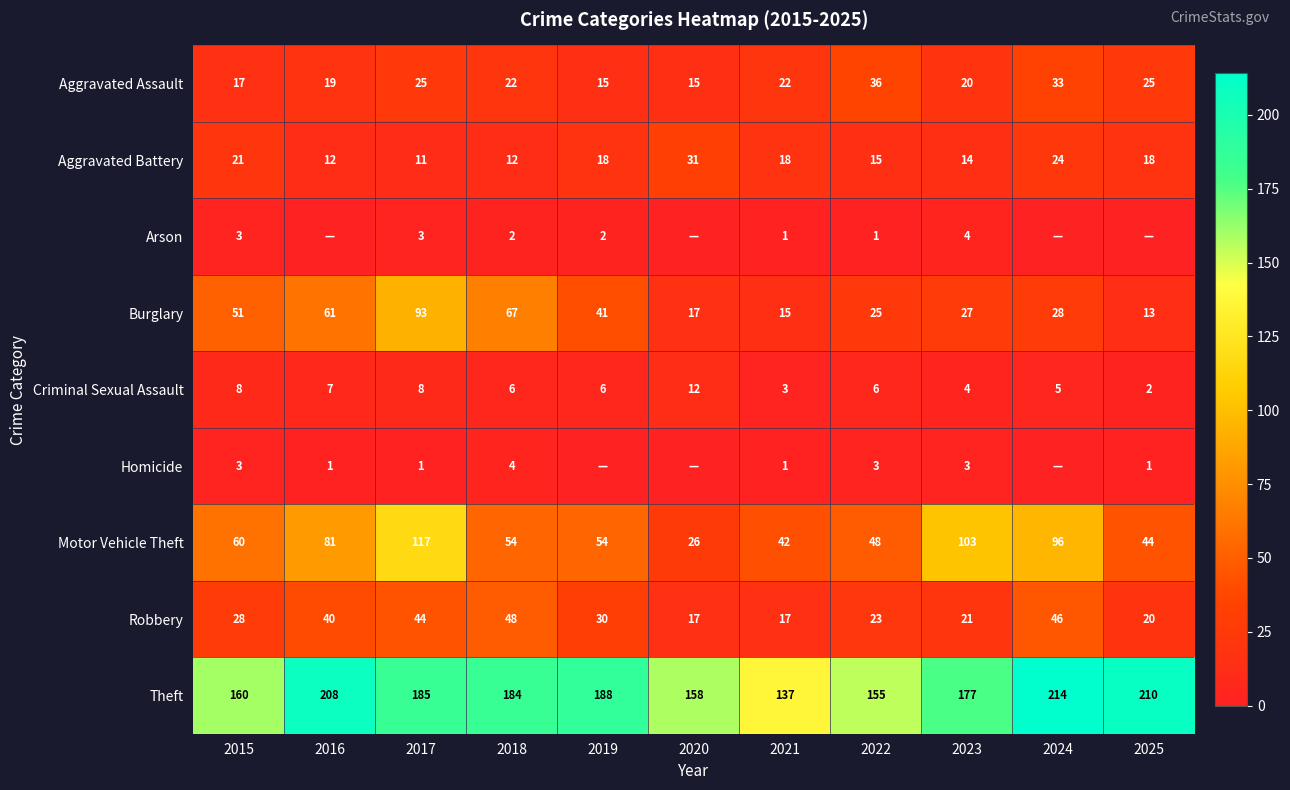

The Criminal Sexual Assault series shows 1 at 2018. True or false?

False